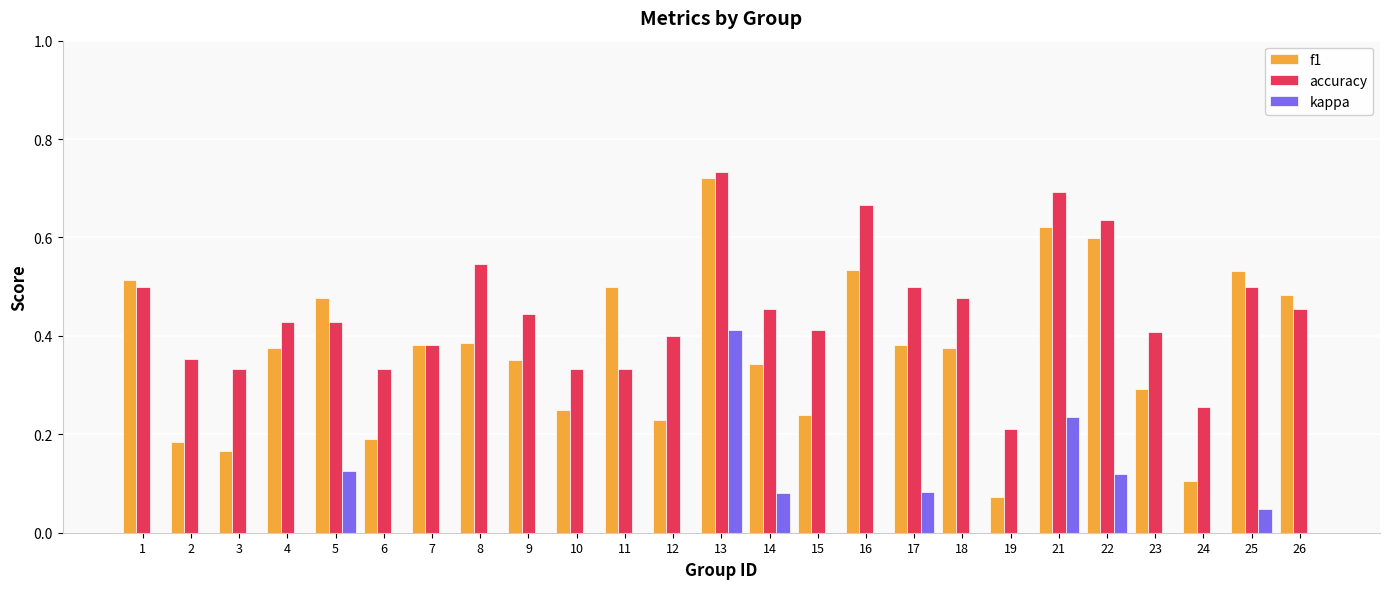

What is the sum of the accuracy values at 23 and 26?

0.9